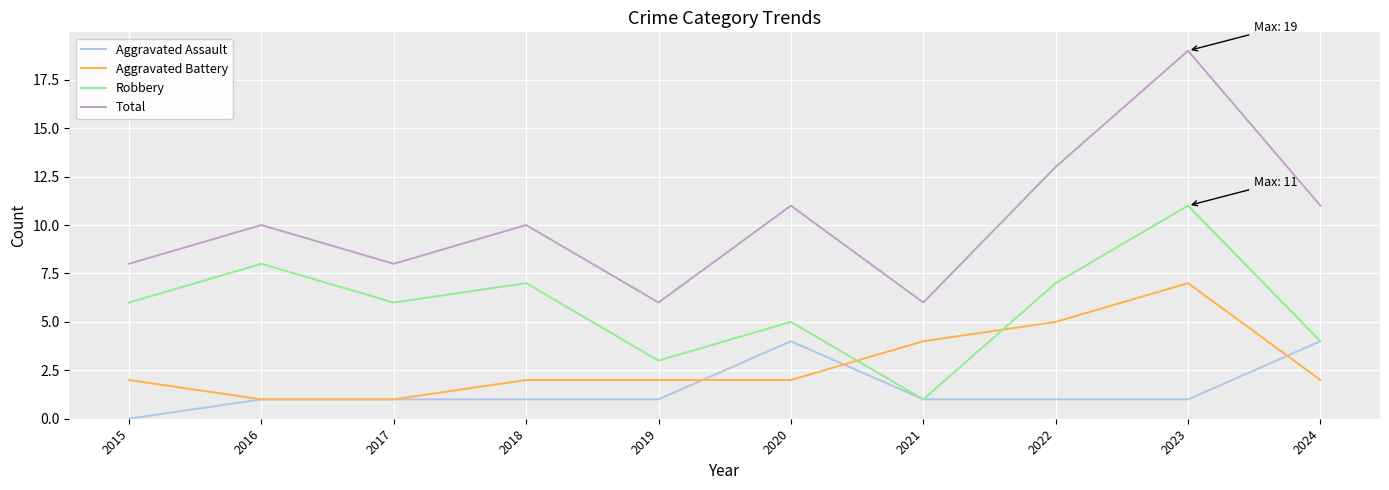

What is the approximate value of Robbery at 2020?

5